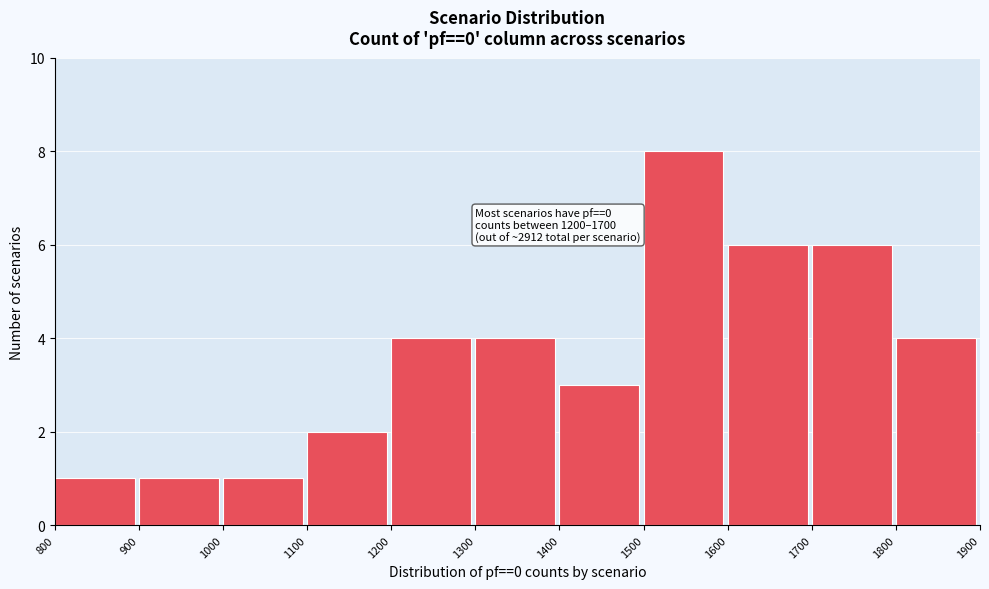

Which range on the x-axis has the tallest bar?

1500 to 1600